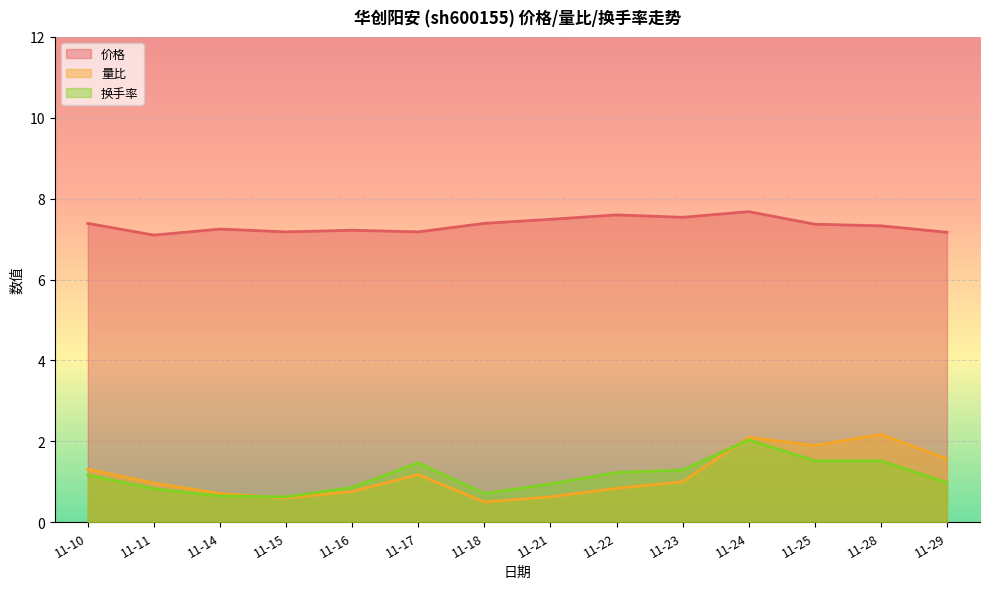

Which series changed the most between 11-17 and 11-25?

量比